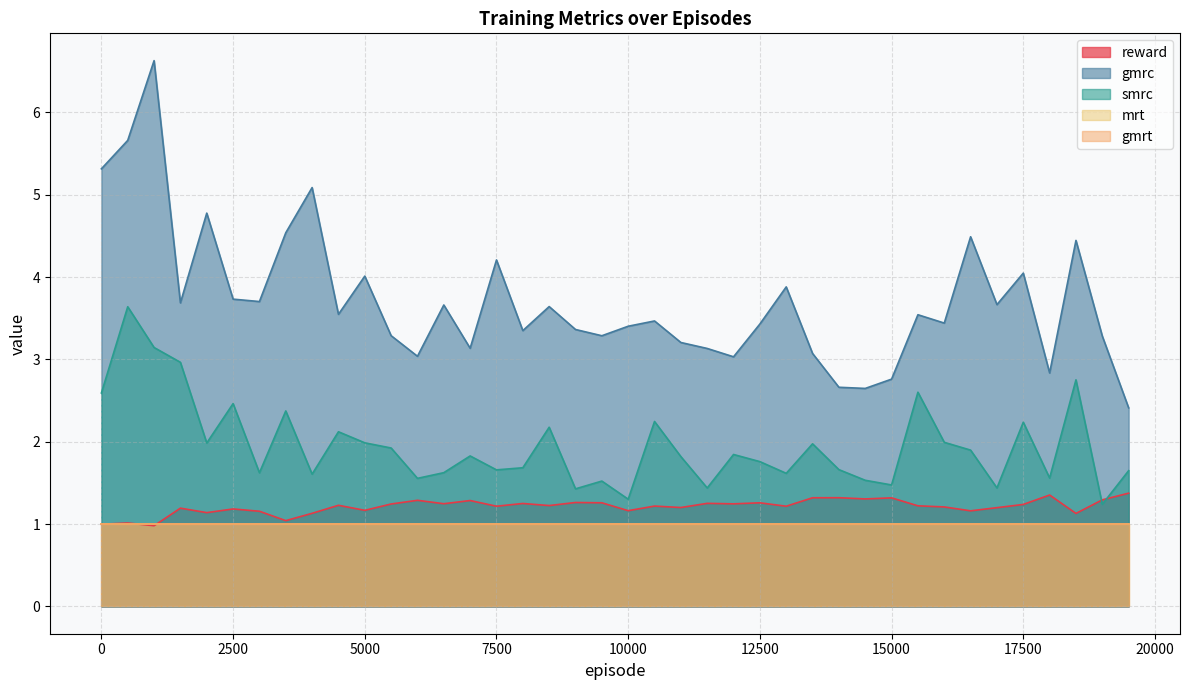

Does the chart have visible grid lines?

Yes